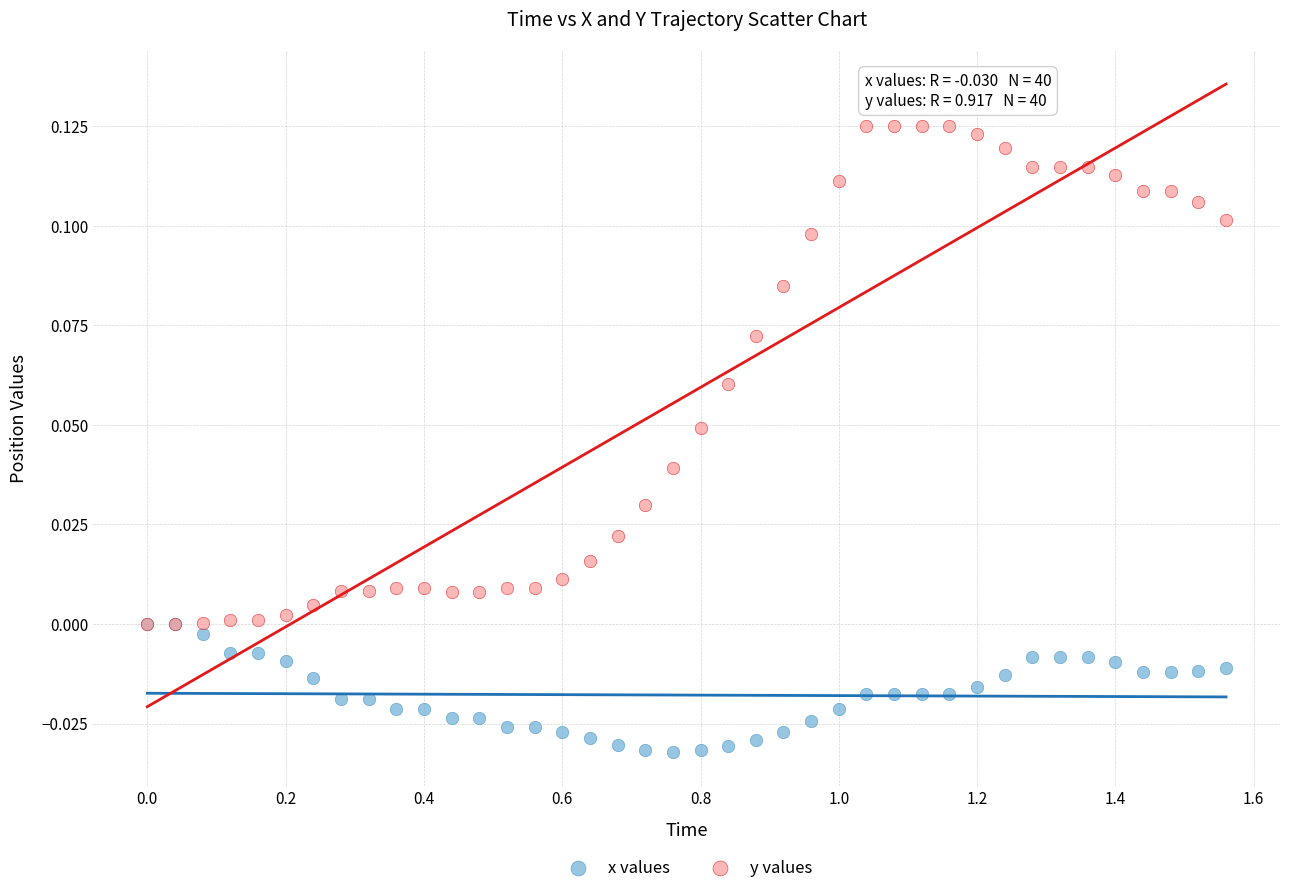

Which series reaches the maximum Y coordinate?

y values